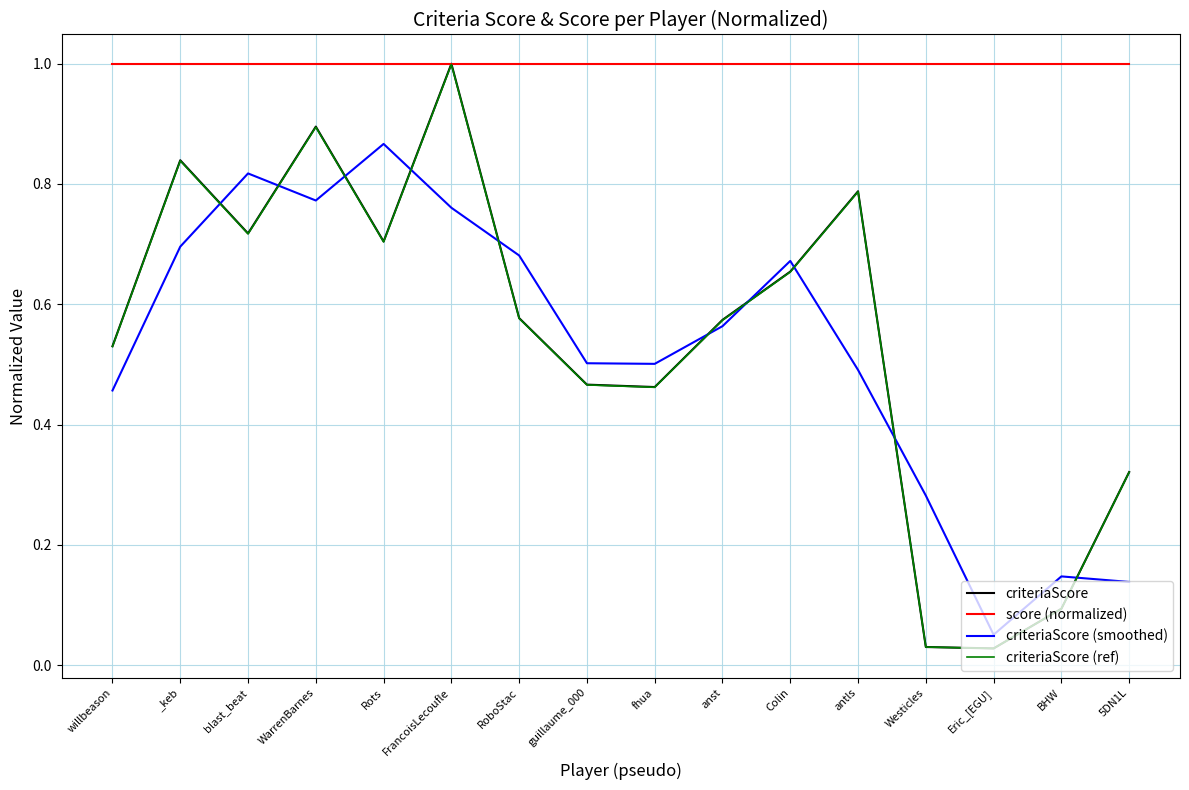

What is the maximum value shown in the chart?

1.0